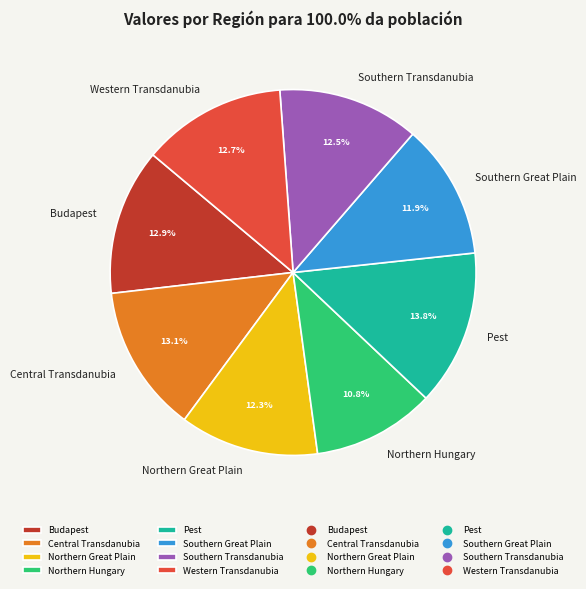

What is the ratio of the value at Southern Transdanubia to the value at Budapest?

1.0